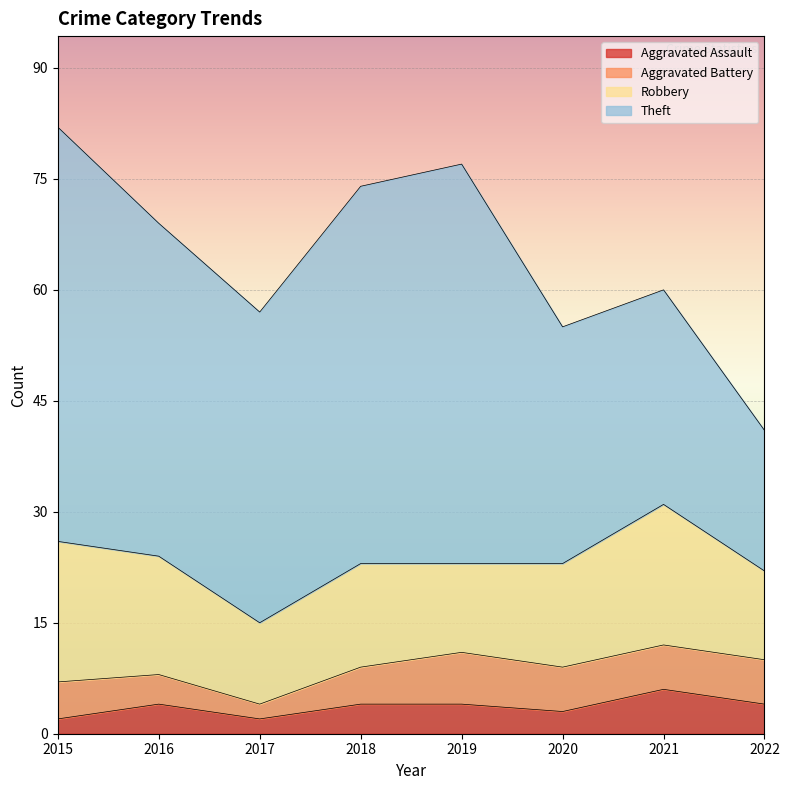

What is the total value across all series at 2022?

41